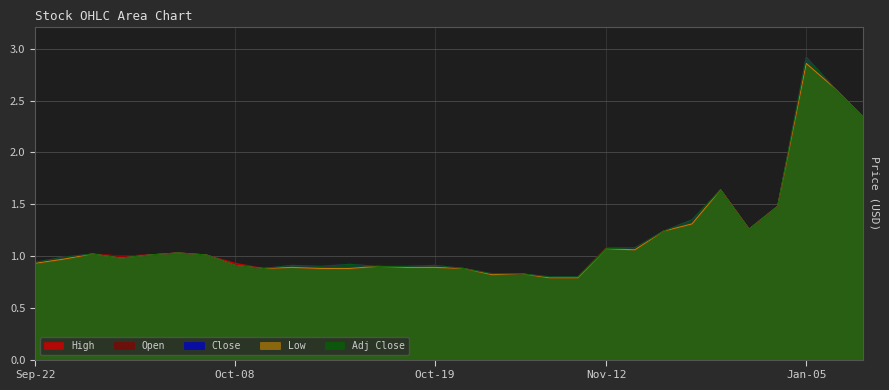

What is the average value of the High series?

1.2